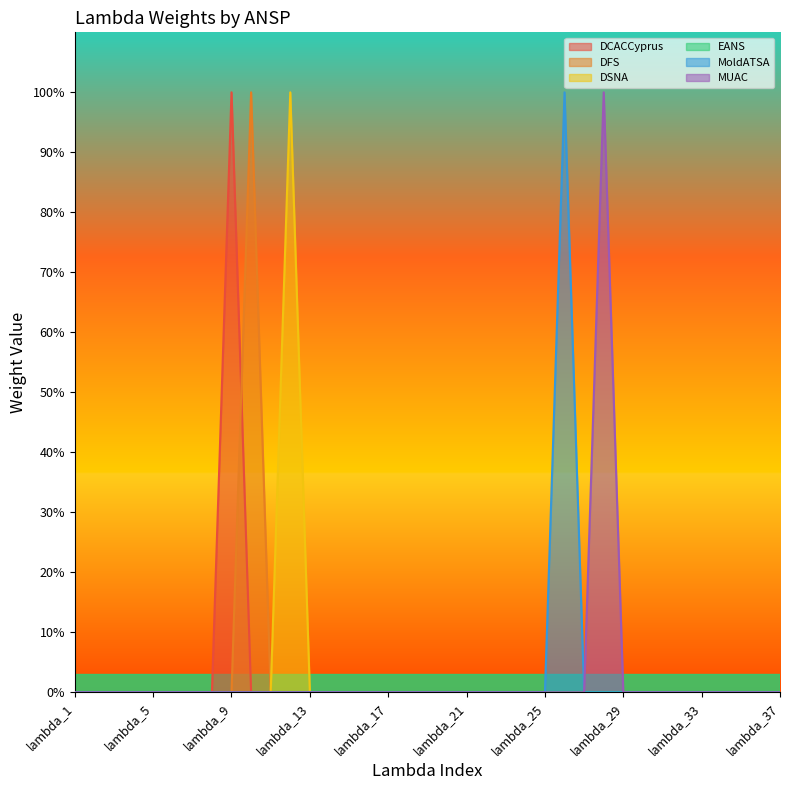

At which category is the sum across all series the highest?

lambda_9